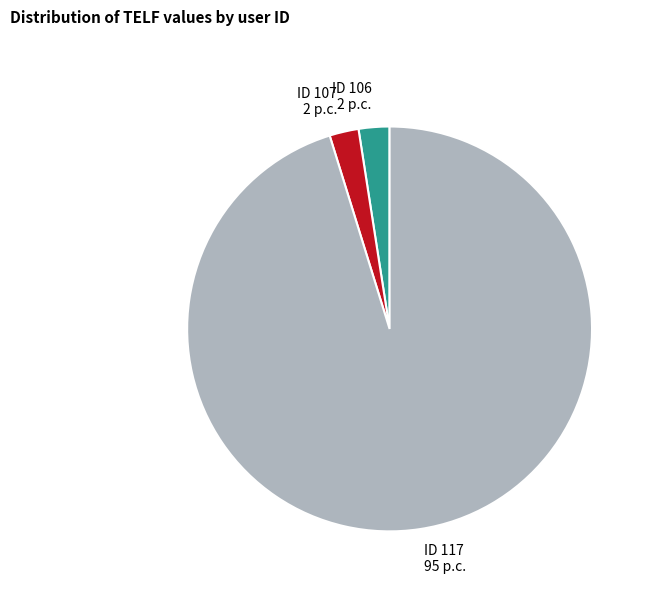

True or false: ID 107 accounts for 2% of the total.

True